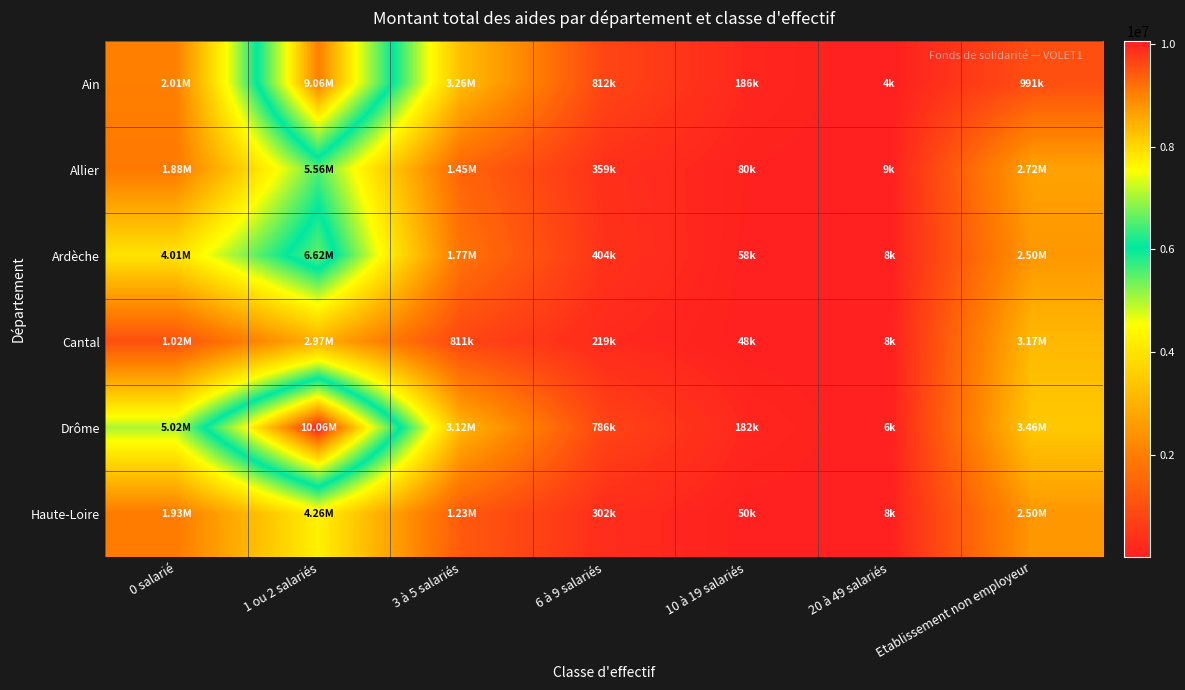

At which category is the sum across all series the highest?

1 ou 2 salariés